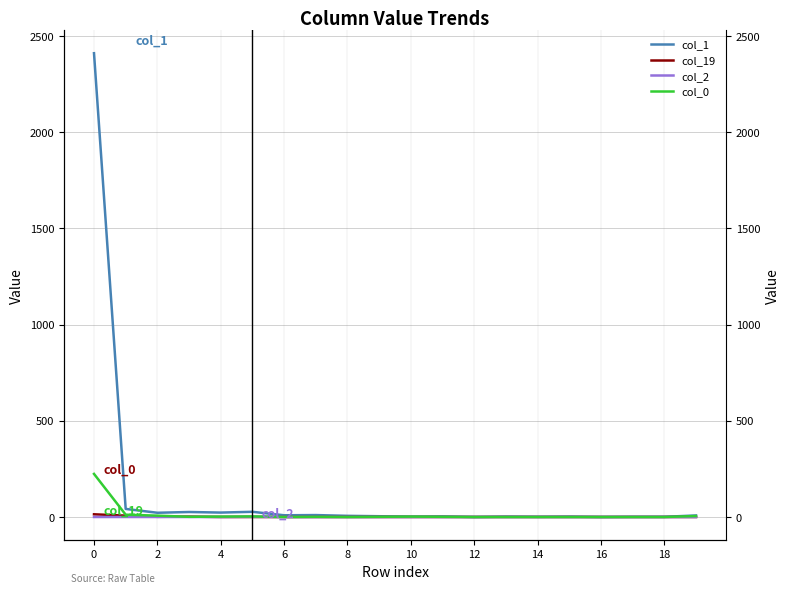

Is it true that col_19 equals 0 at 19?

True